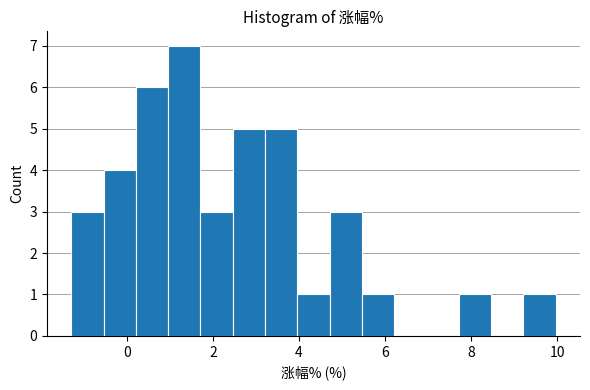

Read against the x-axis, roughly where is the centre of the tallest bar?

1.4